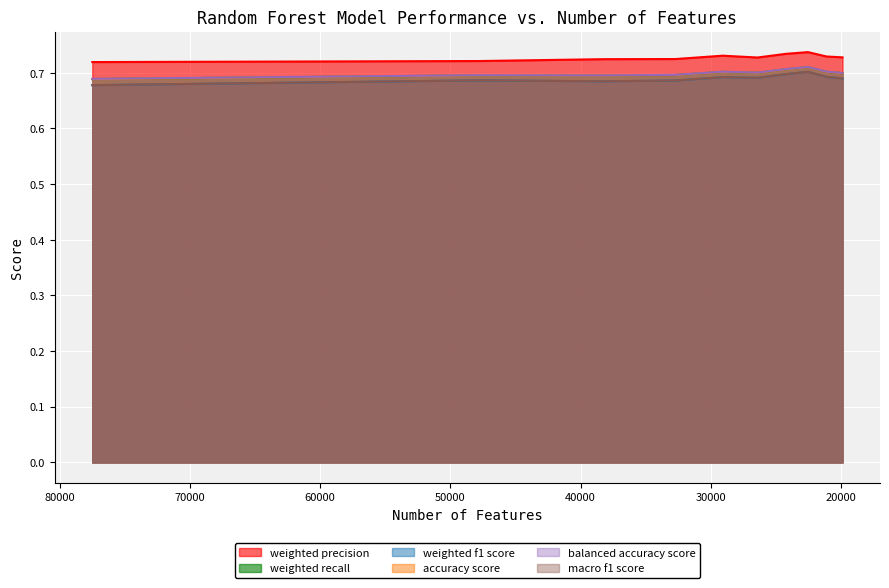

True or false: weighted f1 score has a value of 0.7 at 77506.

True